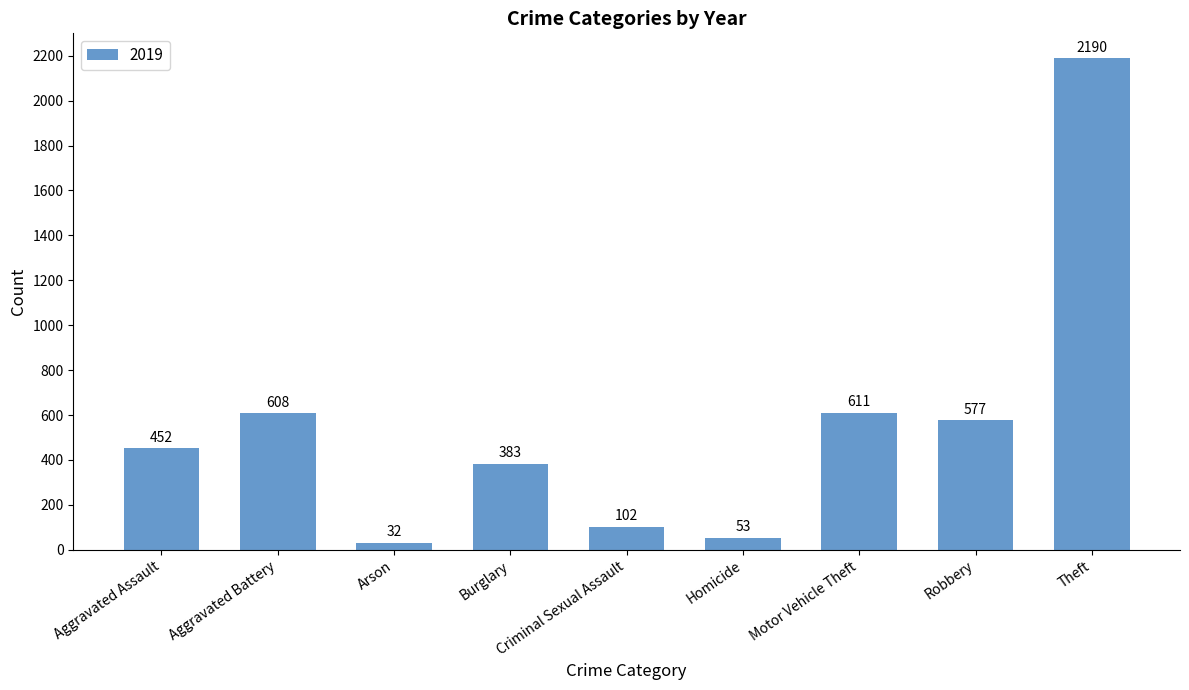

The chart shows a value of 383 at Burglary. True or false?

True